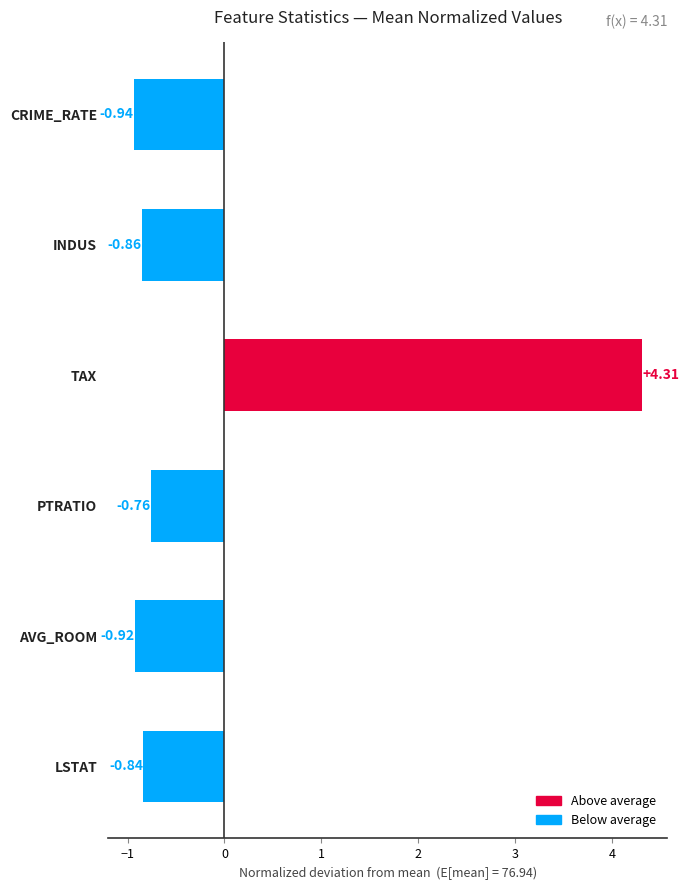

List the labels in order of value, largest first.

TAX, PTRATIO, LSTAT, INDUS, AVG_ROOM, CRIME_RATE